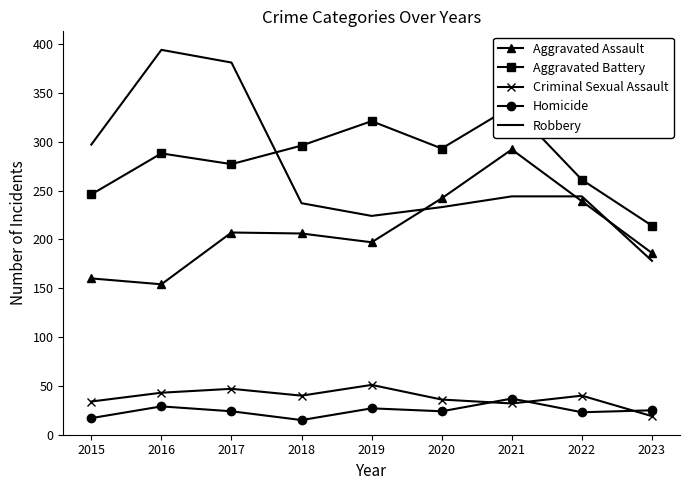

Which series ends up on top after the final intersection of Robbery and Aggravated Assault?

Aggravated Assault